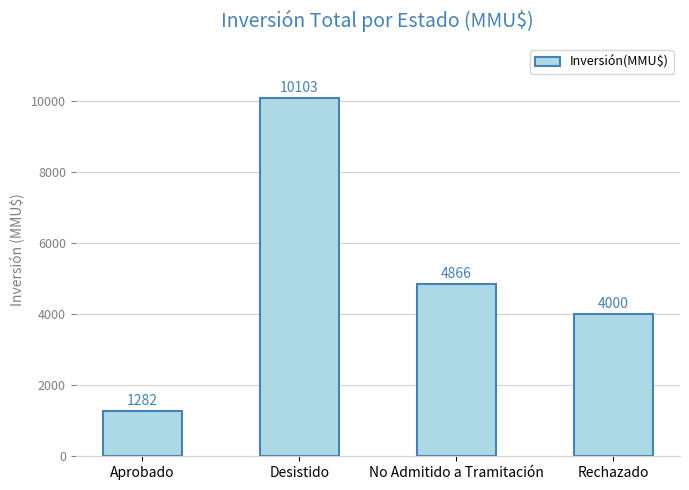

List the labels in order of value, largest first.

Desistido, No Admitido a Tramitación, Rechazado, Aprobado